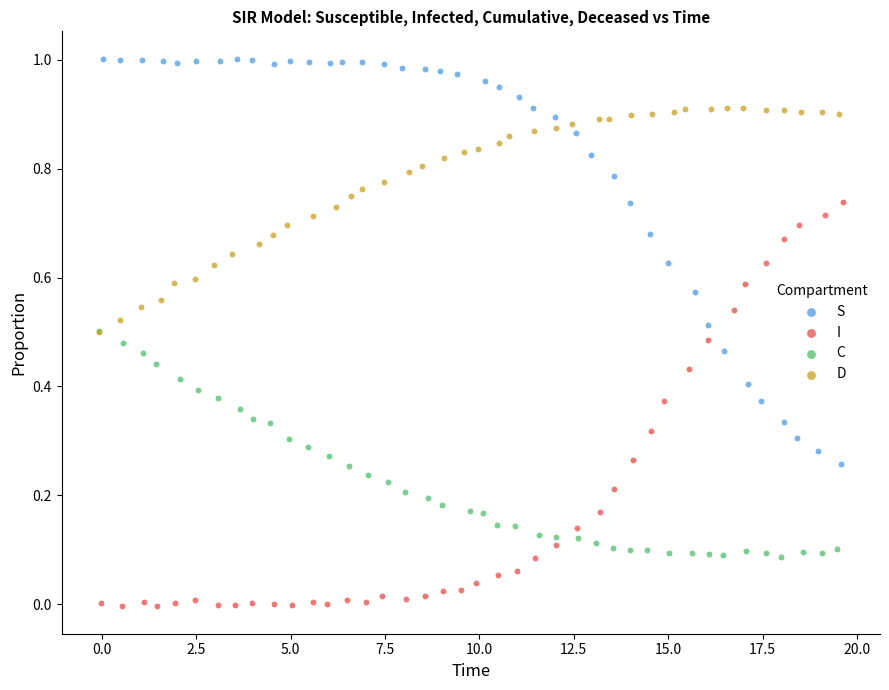

Which series contains the lowest Y value?

I